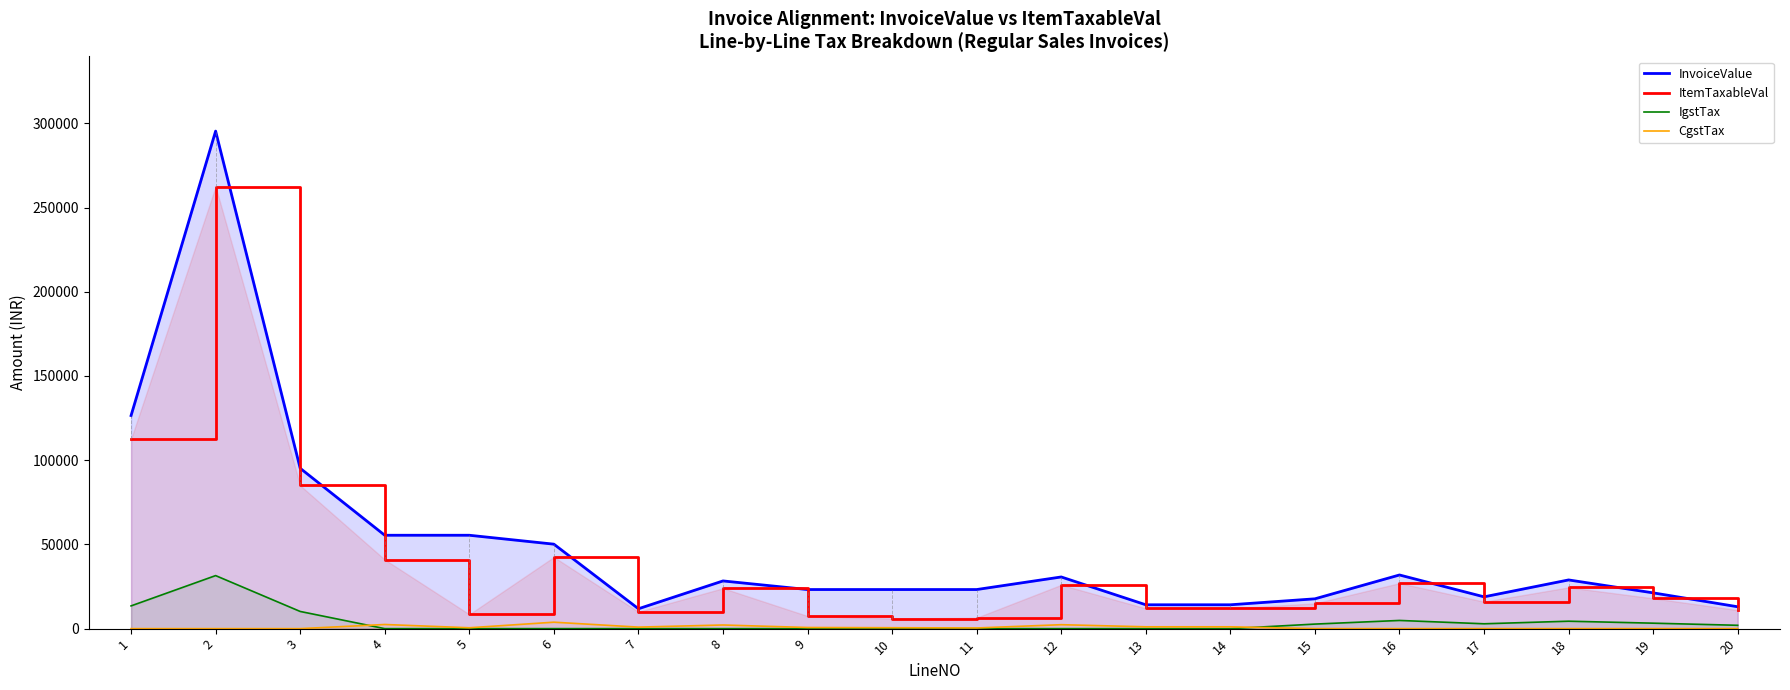

Which series ends up on top after the final intersection of CgstTax and IgstTax?

IgstTax